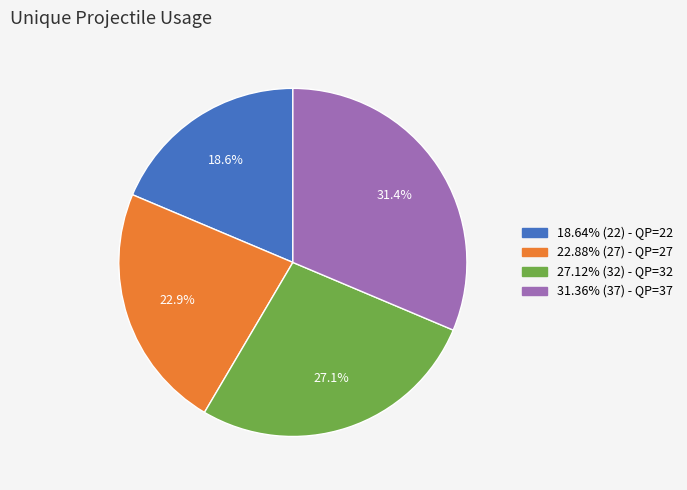

Is 22.88% (27) - QP=27 the majority of the pie?

No